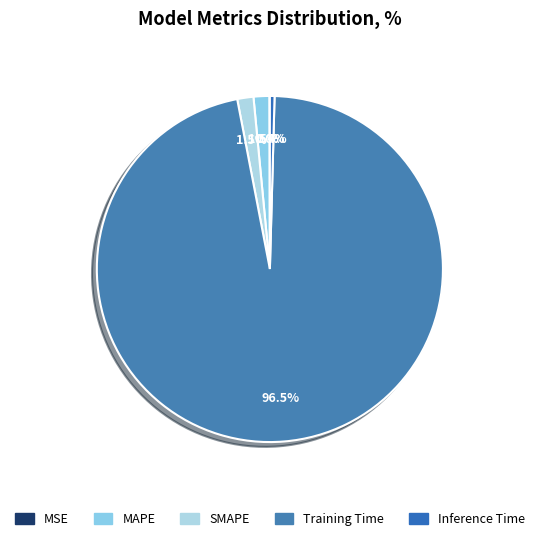

To the nearest percent, what percentage of the pie is Training Time?

97%